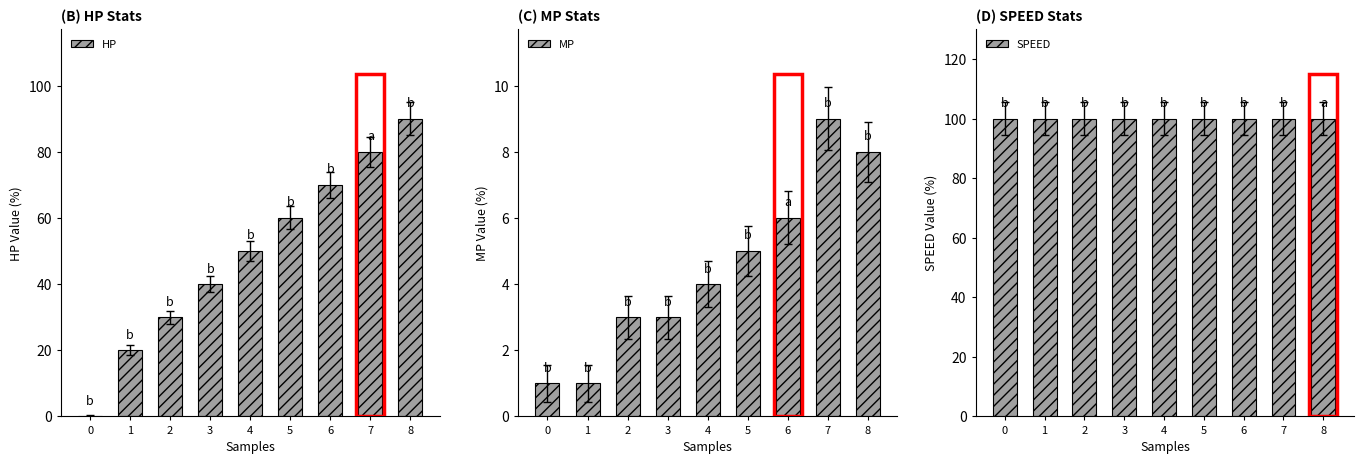

Read the MP value at 8.

8